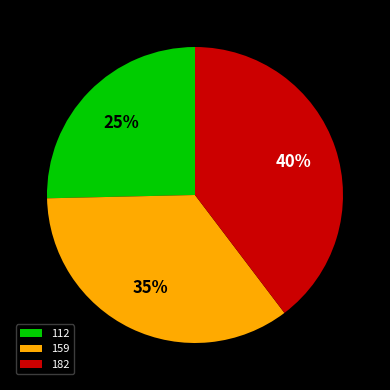

Does 112 represent more than half of the total?

No